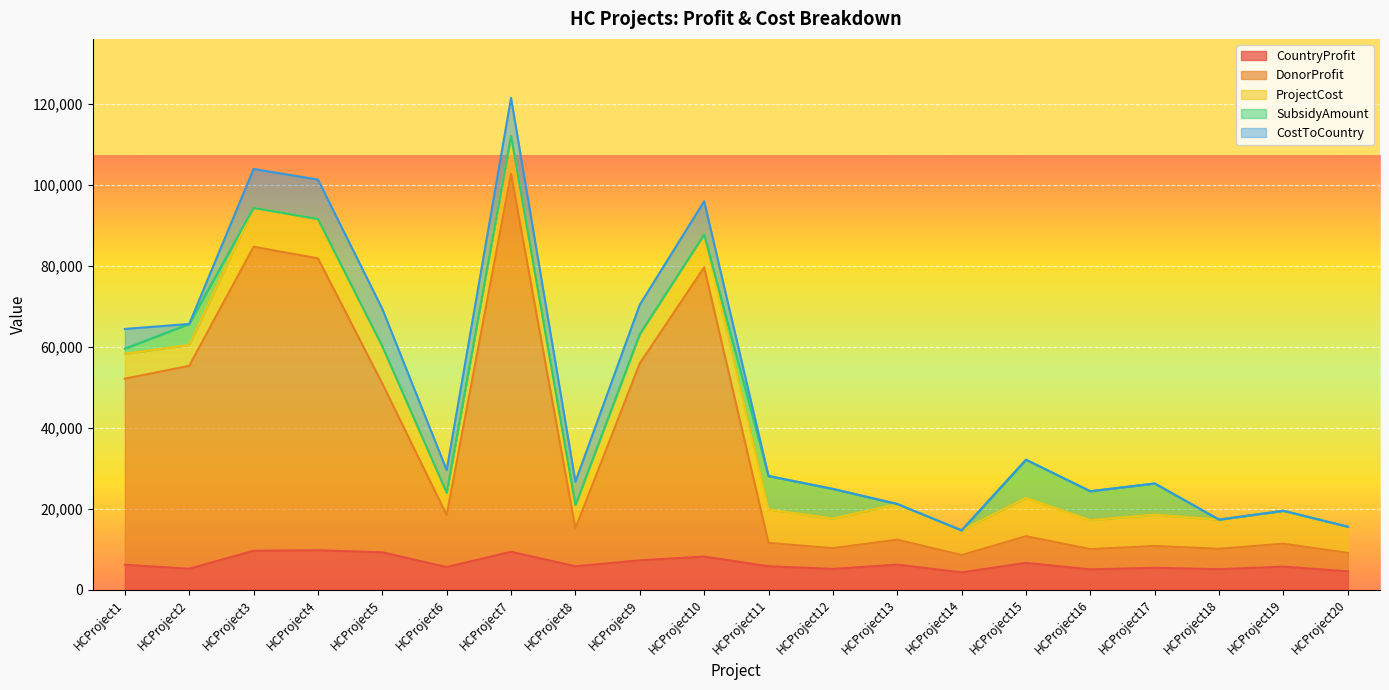

True or false: CostToCountry and ProjectCost intersect in this chart.

False